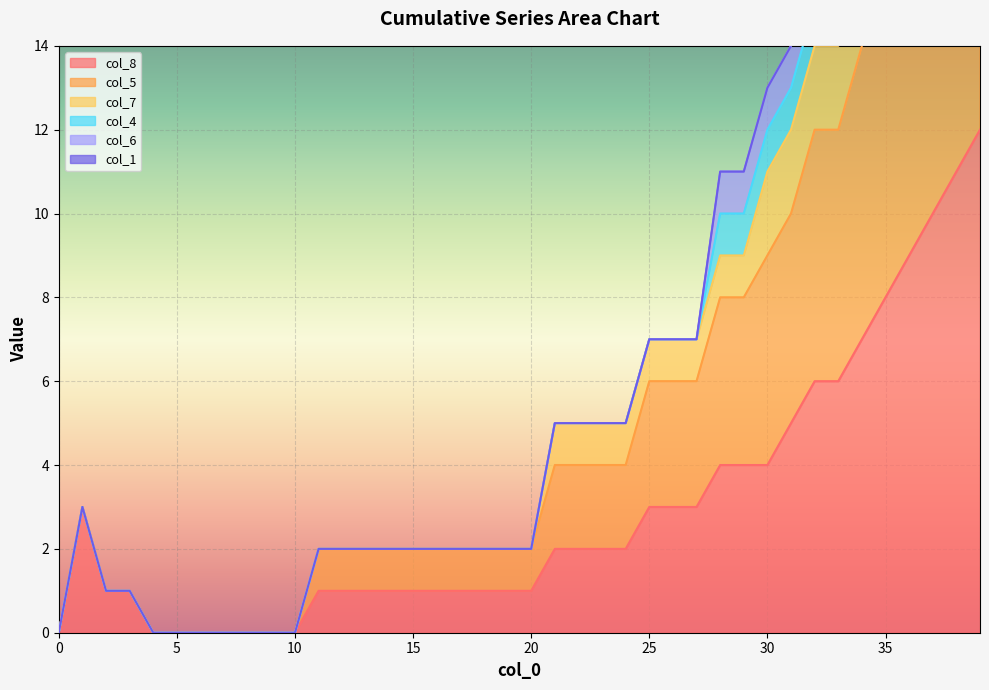

How many positive values does the col_5 series have?

32